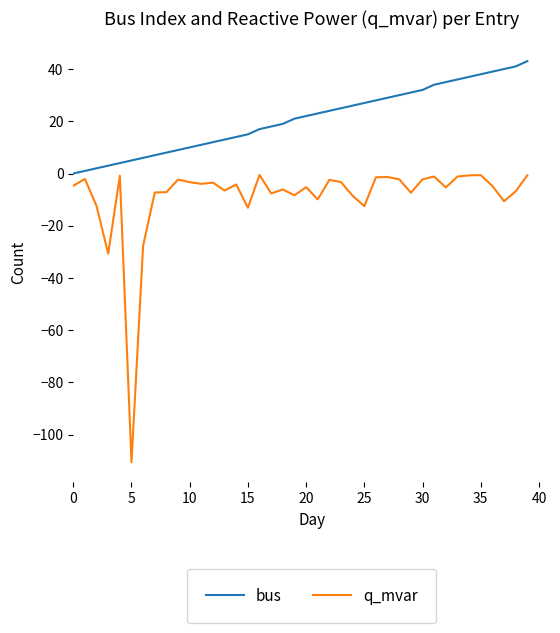

Which series has the largest total across all categories?

bus